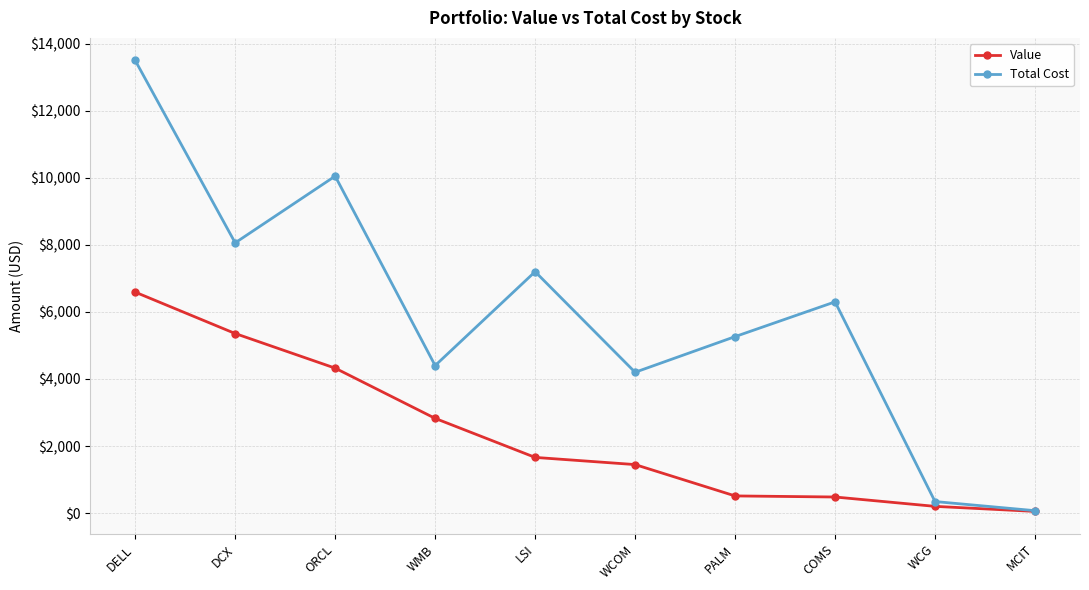

At which label is Value closest to 3320?

WMB